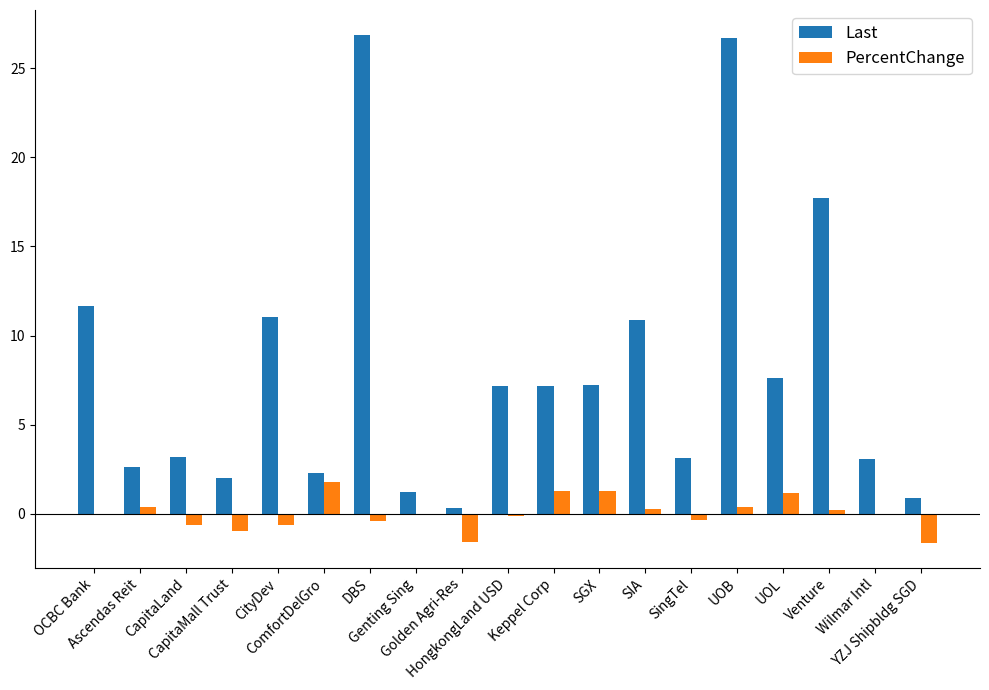

What is the greatest value displayed?

26.8